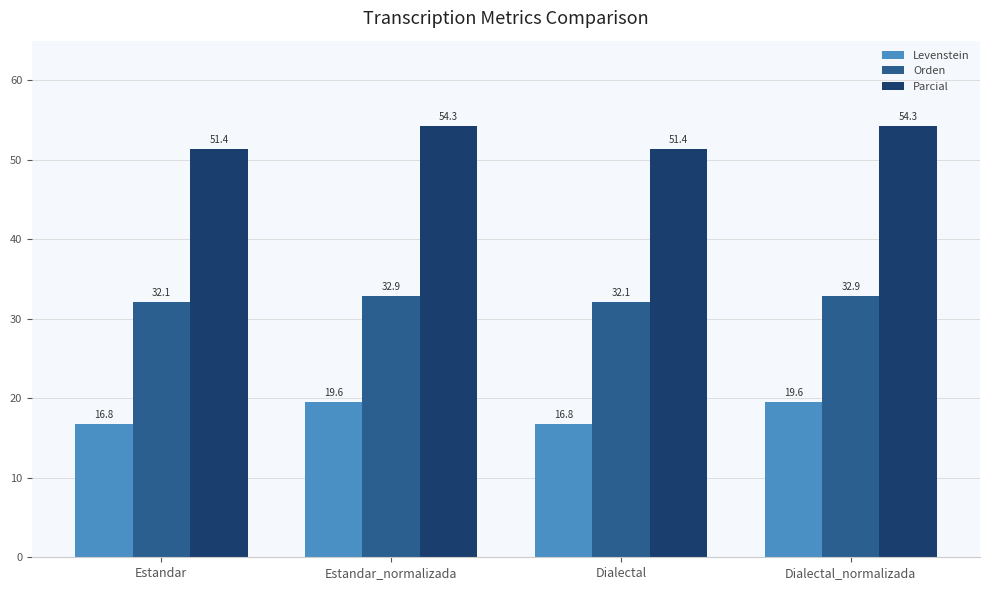

At Dialectal, list the series in order from smallest to largest.

Levenstein, Orden, Parcial